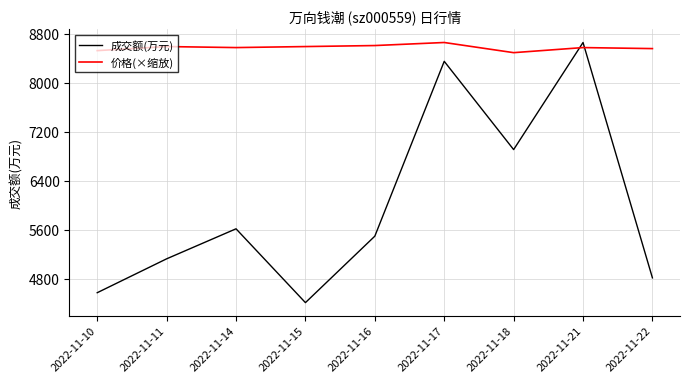

What is the difference between the 成交额(万元) values at 2022-11-21 and 2022-11-22?

3842.0